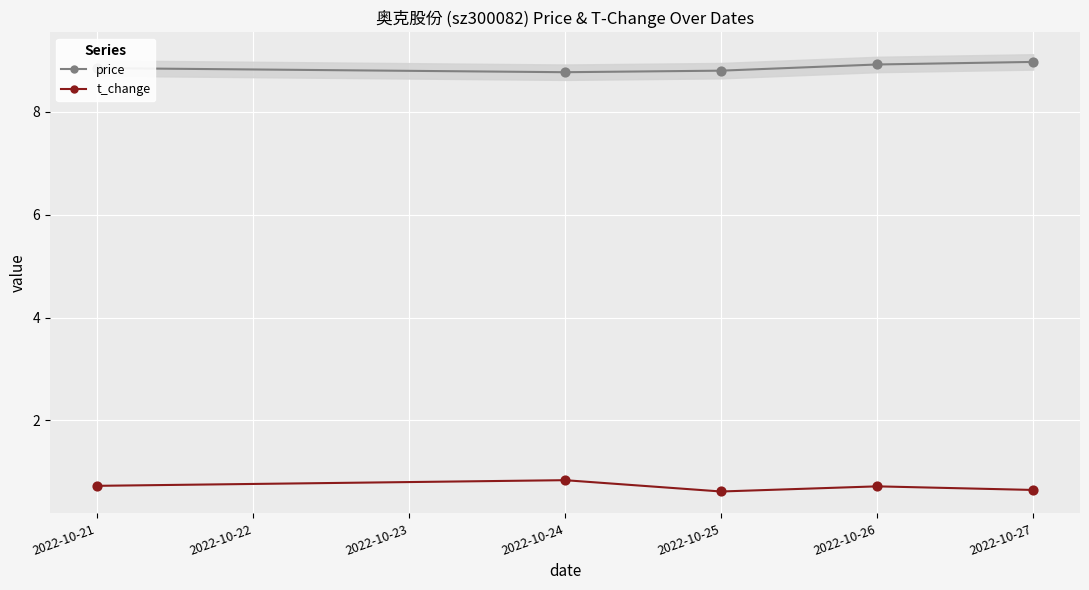

What are all the series names shown in the legend?

price, t_change